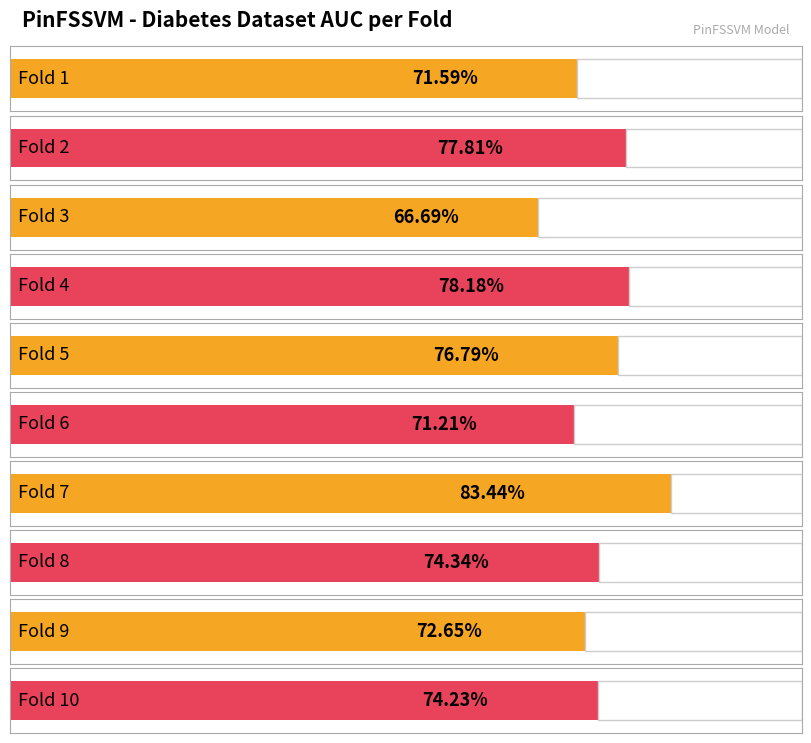

Reading left to right, list all the values displayed in this chart.

0.7	0.8	0.7	0.8	0.8	0.7	0.8	0.7	0.7	0.7